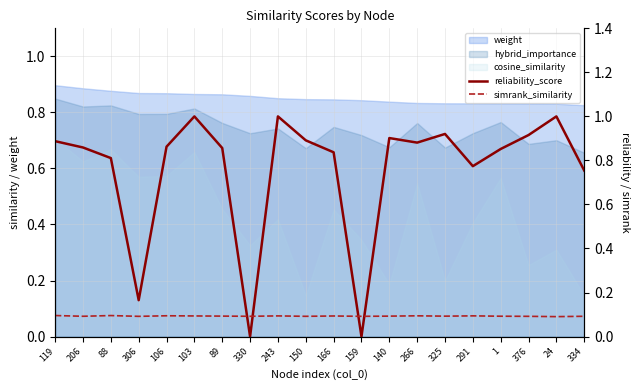

Which series has the widest spread of values?

reliability_score